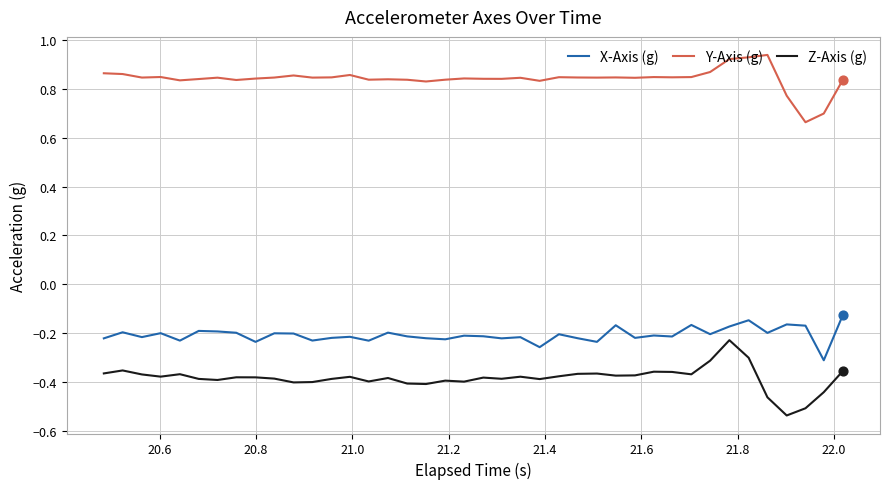

Which series has the largest total across all categories?

Y-Axis (g)